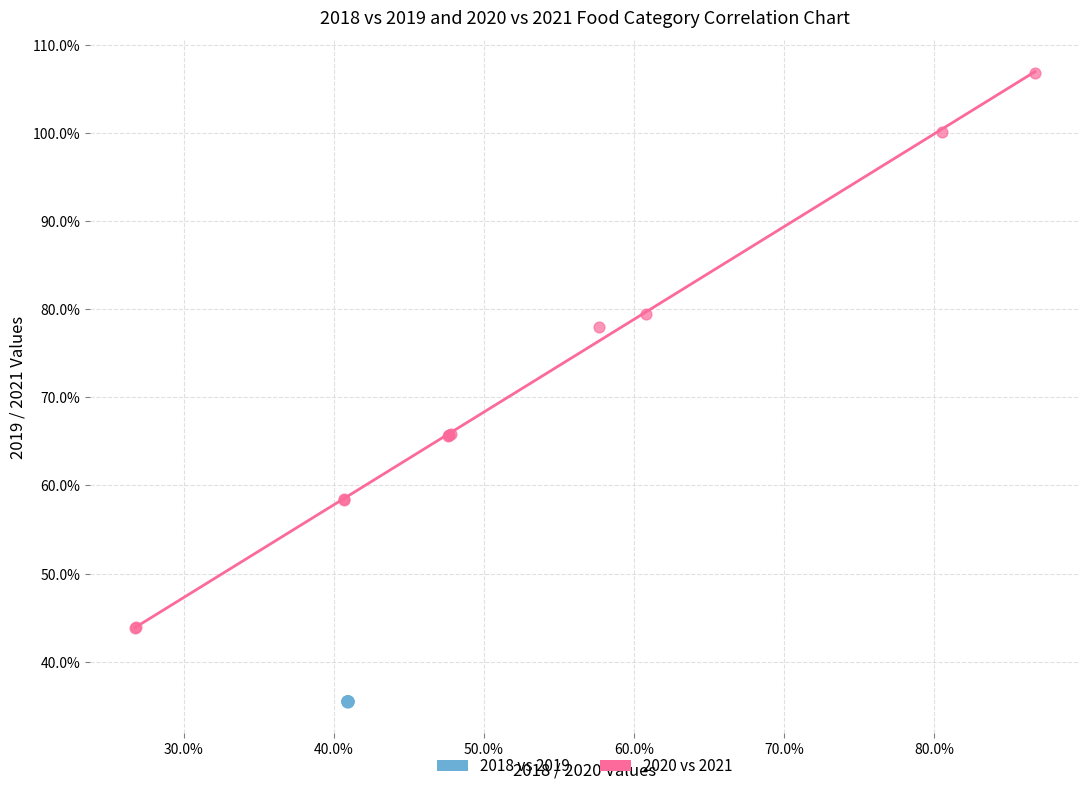

Which series contains the highest Y value?

2020 vs 2021